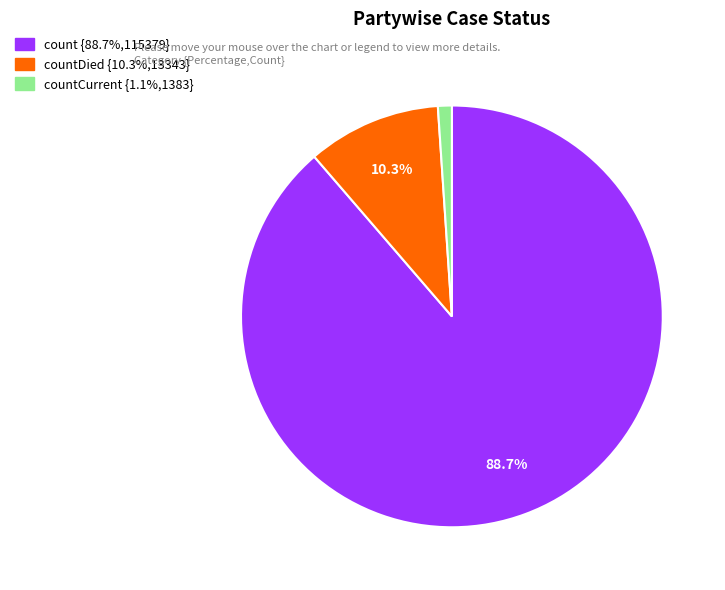

How many slices are in this pie chart?

3